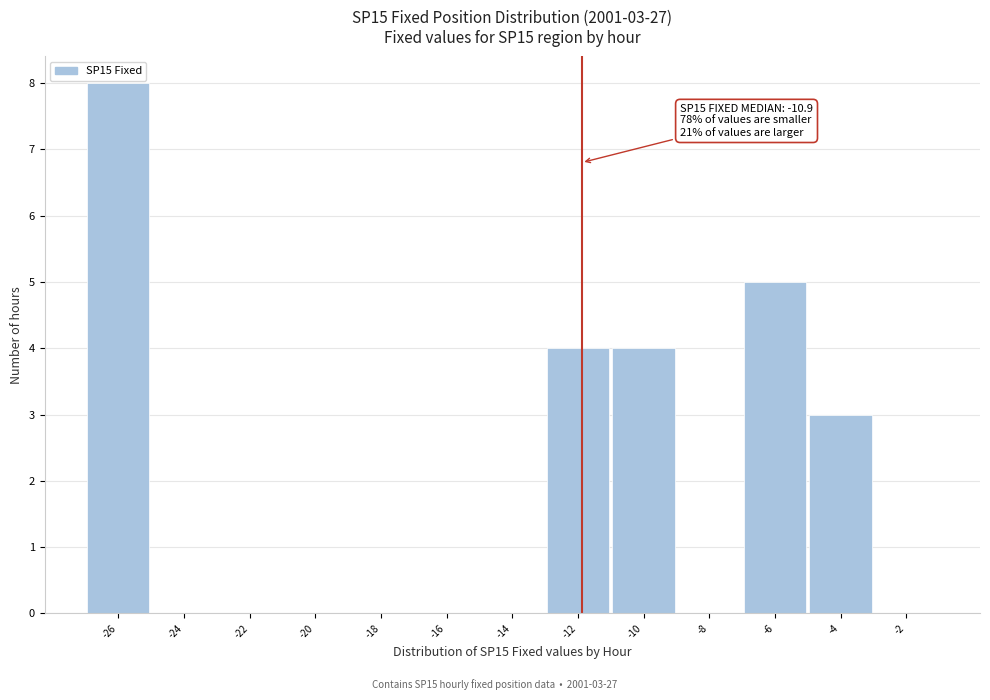

Reading right to left, extract all data points from this chart.

-2=0	-4=3	-6=5	-8=0	-10=4	-12=4	-14=0	-16=0	-18=0	-20=0	-22=0	-24=0	-26=8